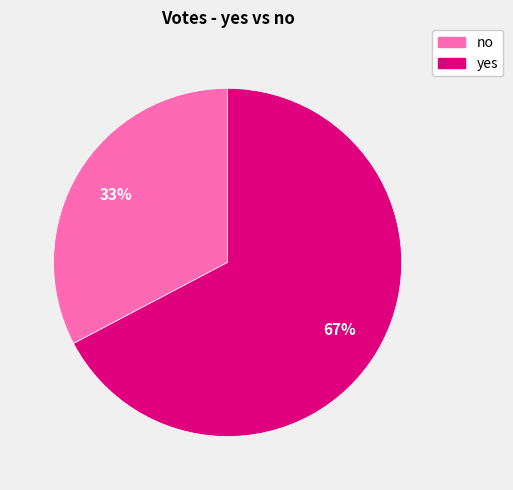

To the nearest percent, what is the combined percentage of no and yes?

100%